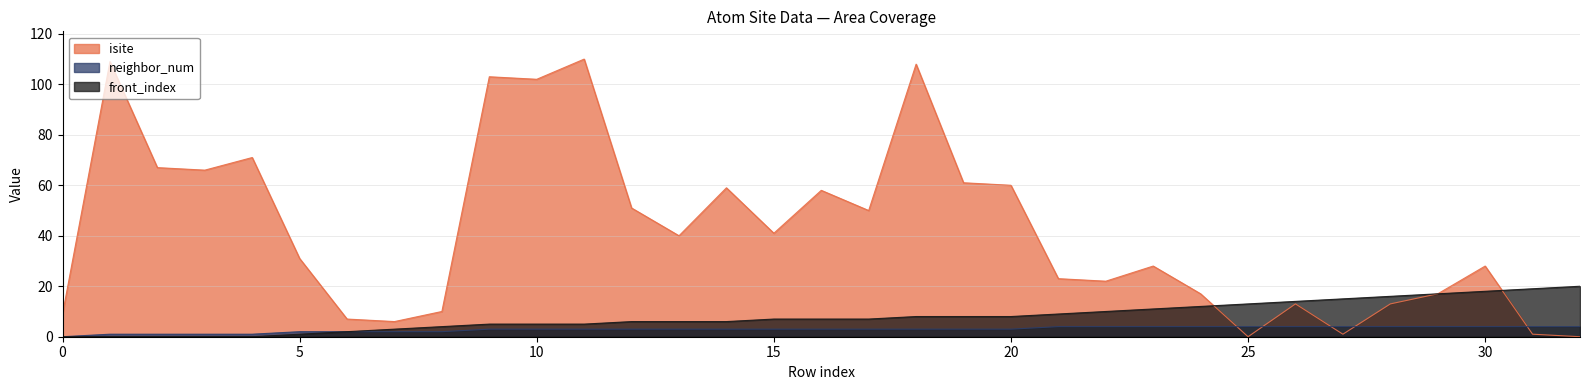

True or false: front_index has a value of 4 at 8.

True